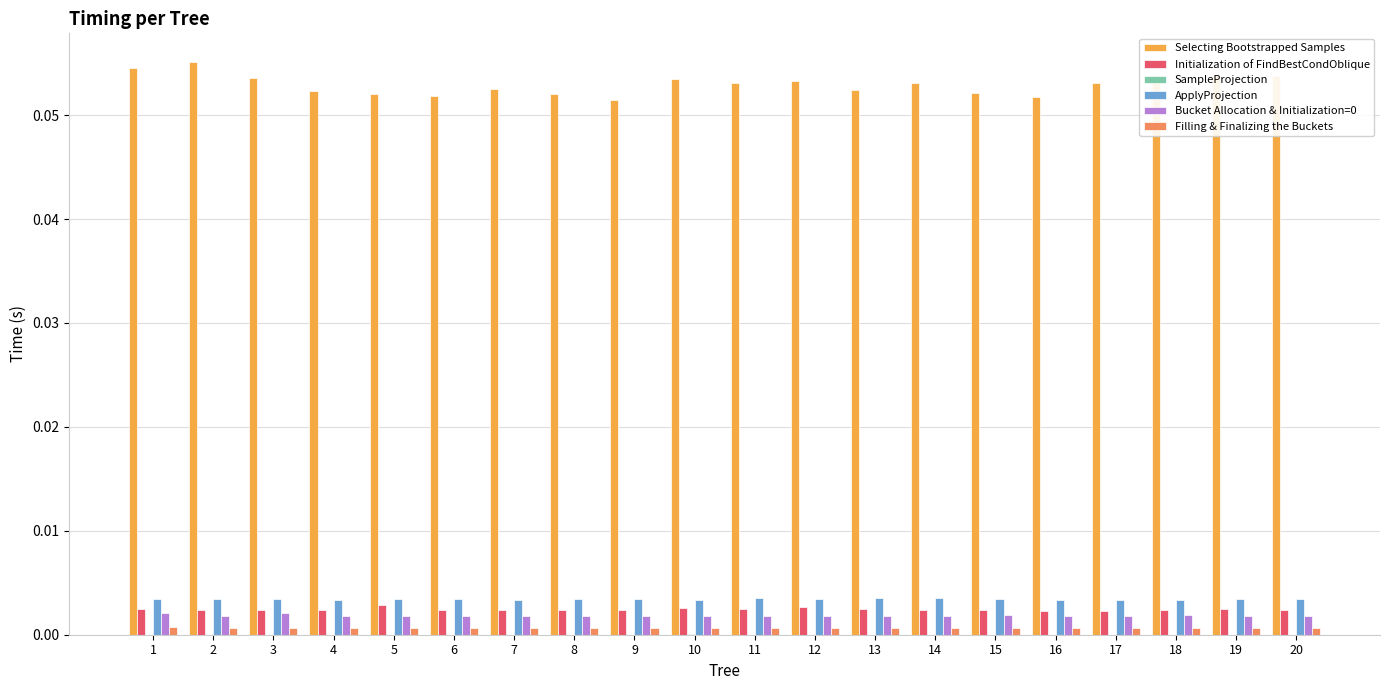

How many groups of bars are there?

20